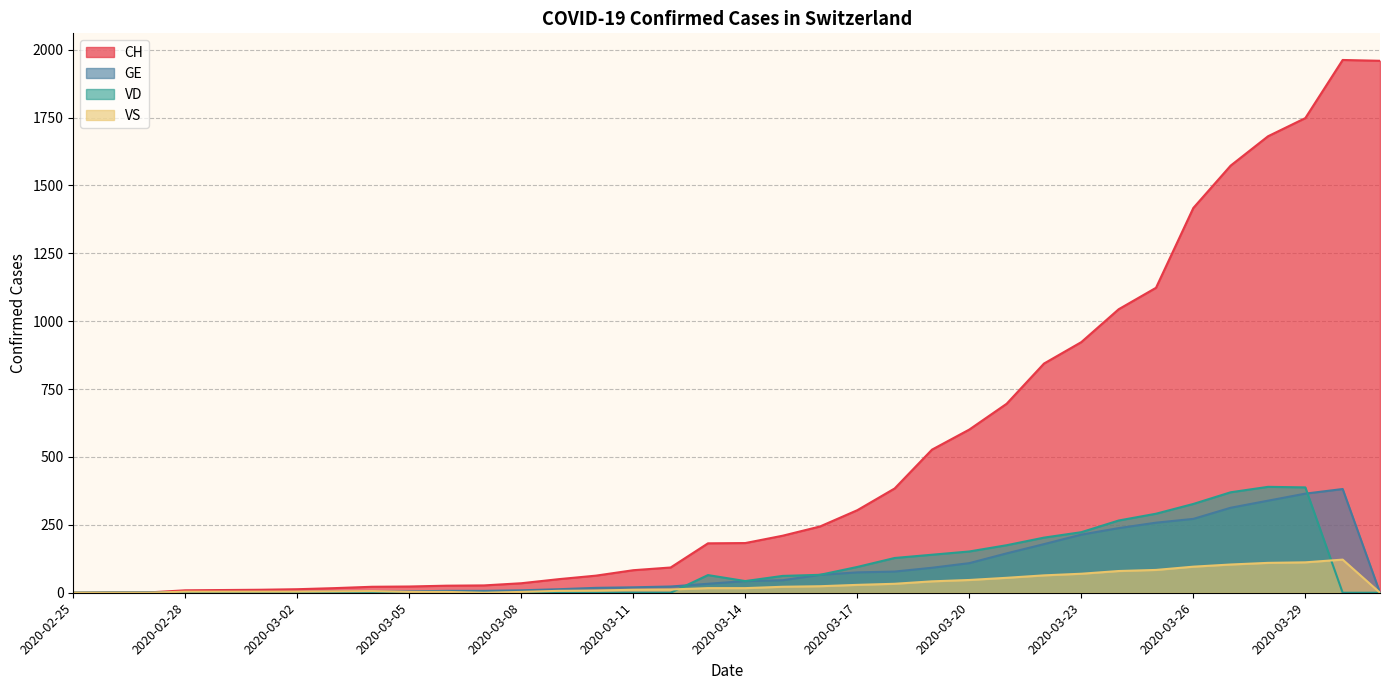

Which series has the largest total across all categories?

CH